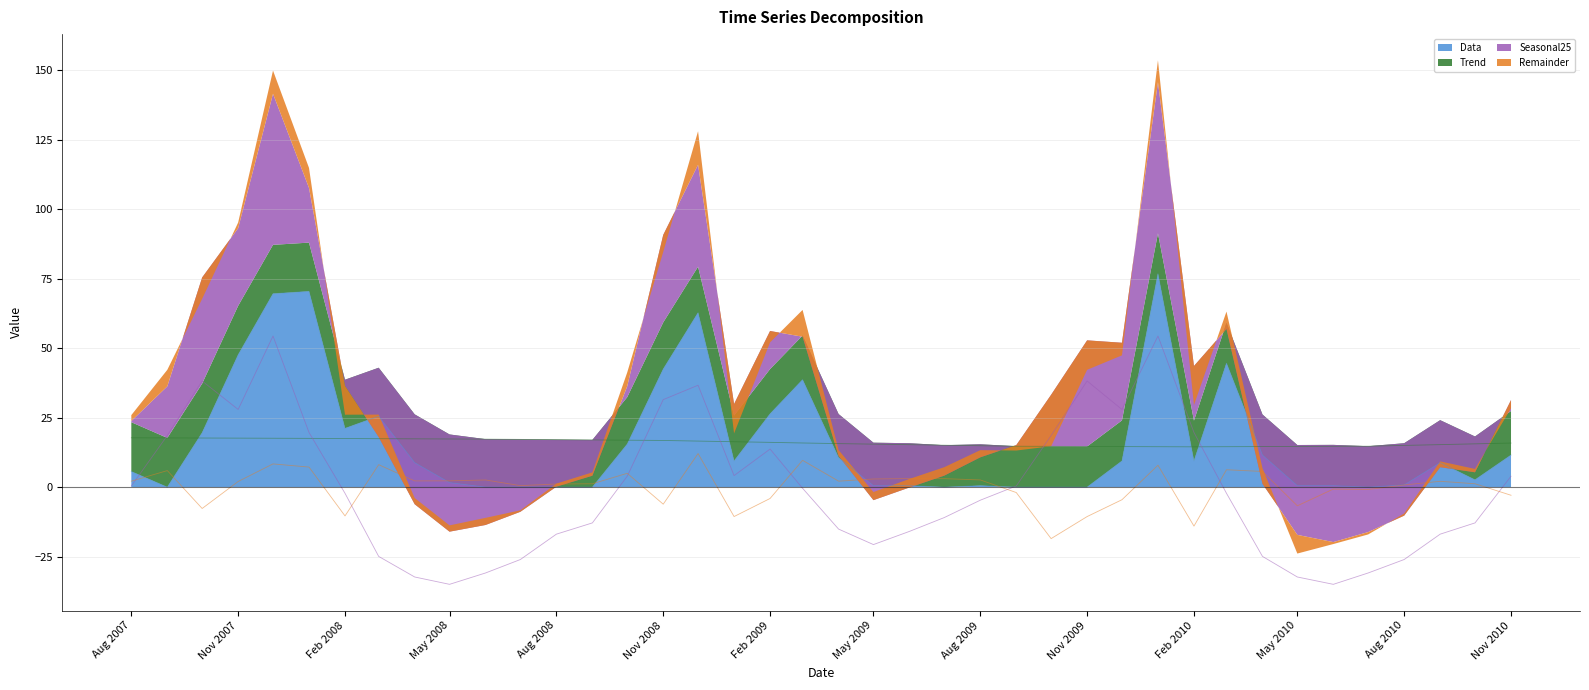

Rank the series by their maximum value, from highest to lowest.

Data, Seasonal25, Trend, Remainder